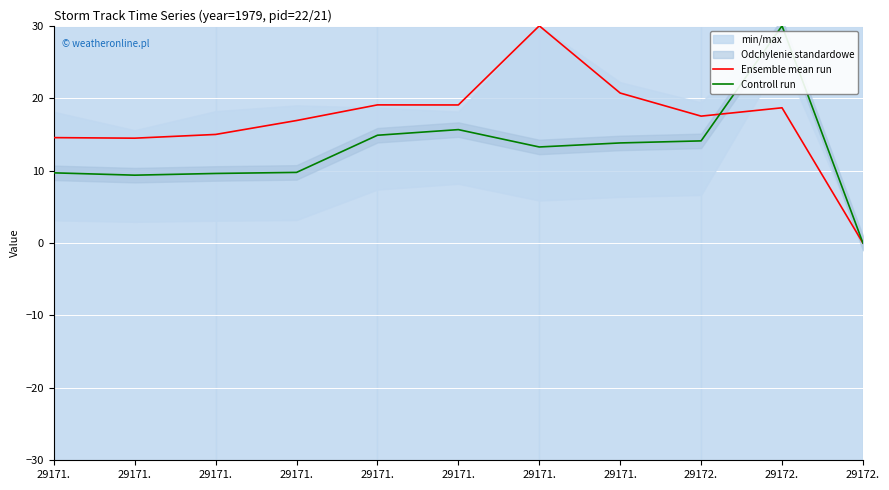

How many lines are shown in the chart?

2